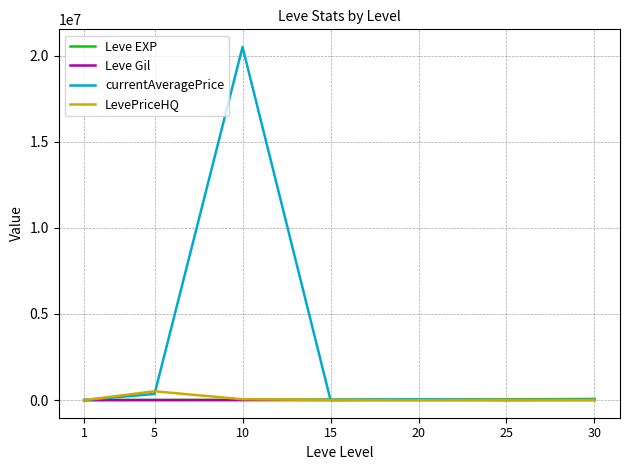

Which series has the largest total across all categories?

currentAveragePrice